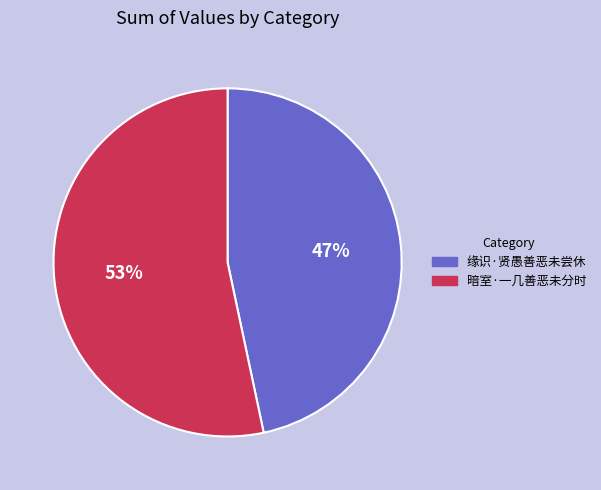

What is the majority slice?

暗室·一几善恶未分时